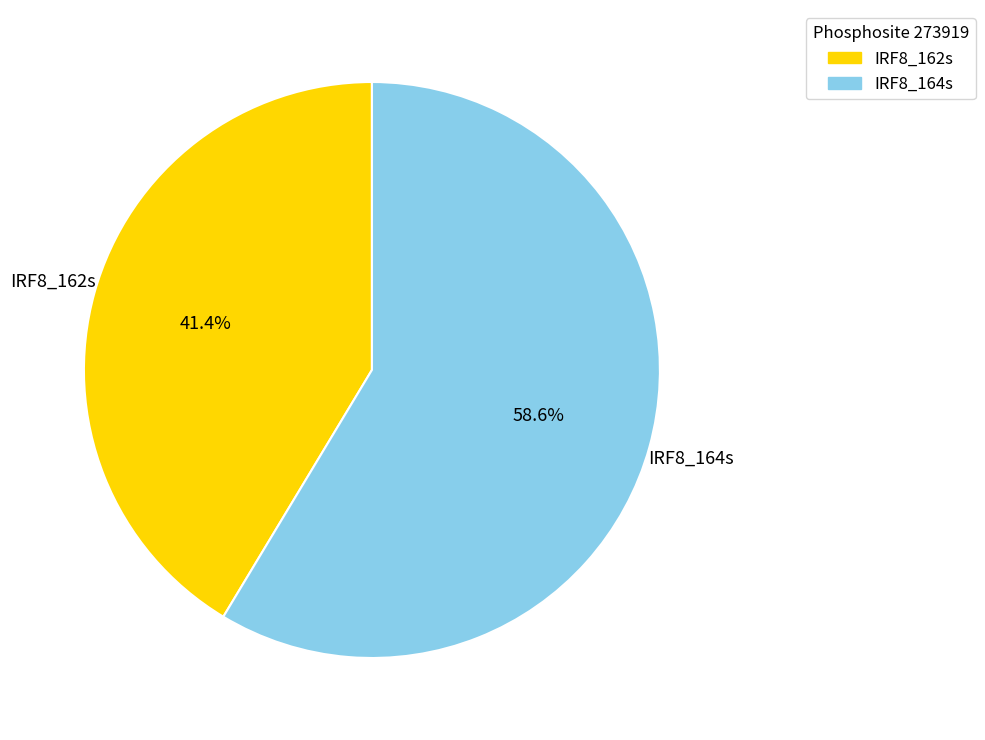

The IRF8_162s slice represents 41% of the pie. True or false?

True